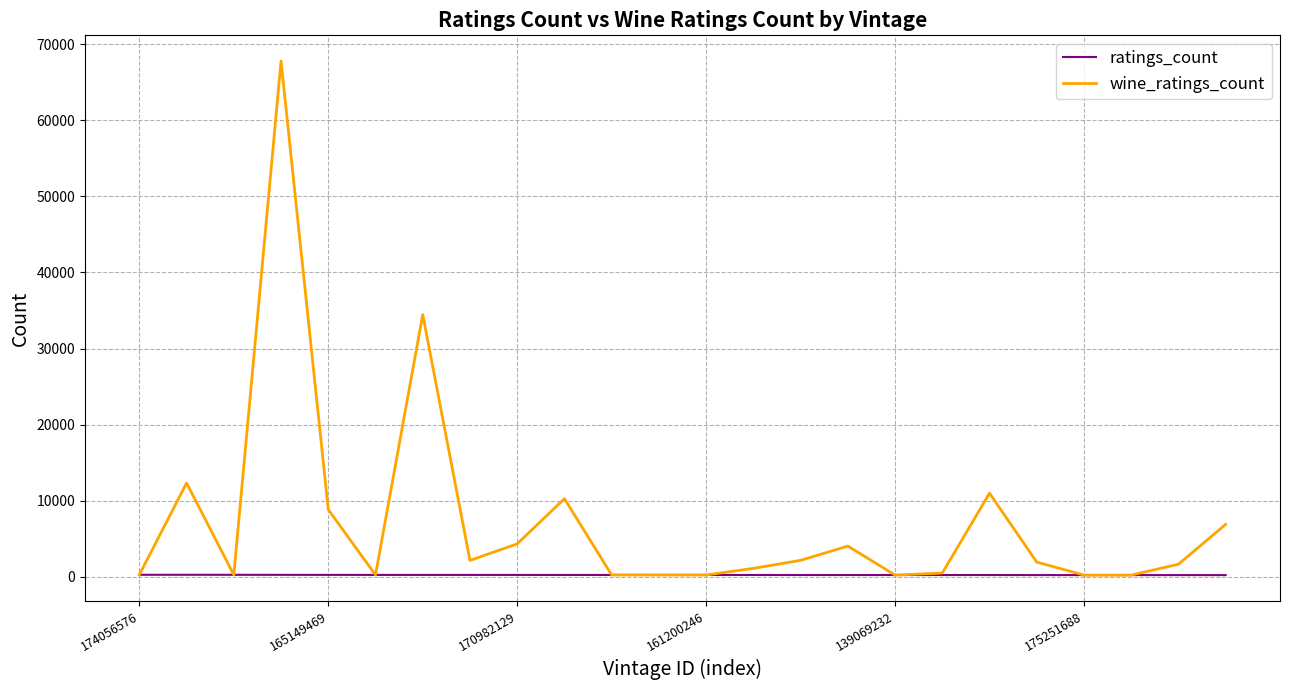

What is the maximum value for wine_ratings_count?

67791